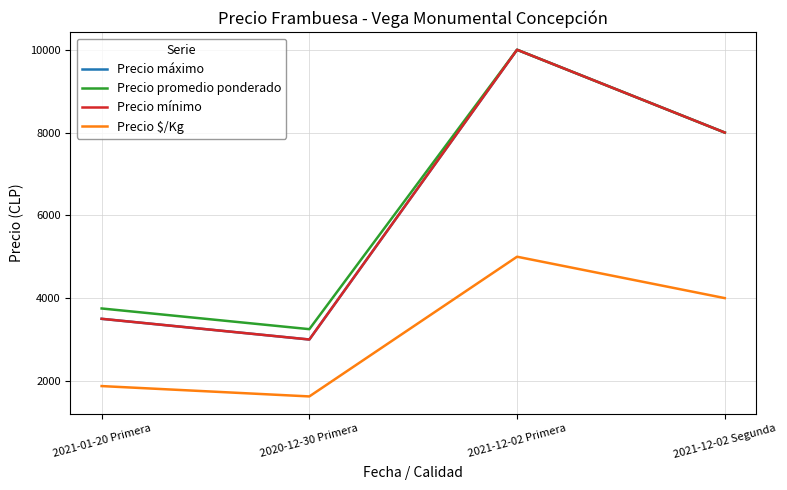

Does the chart have visible grid lines?

Yes